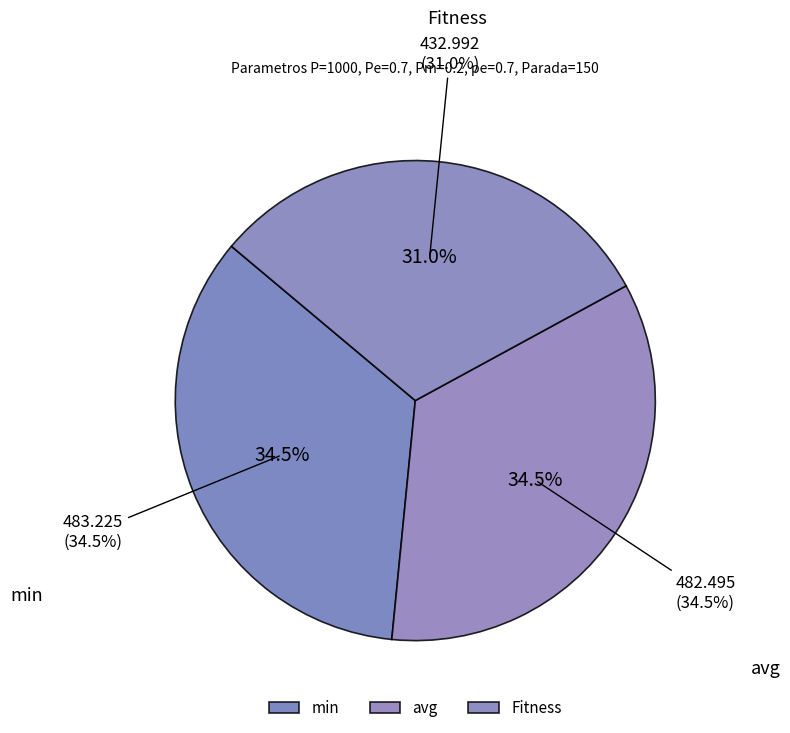

To the nearest percent, what percentage of the pie is avg?

34%